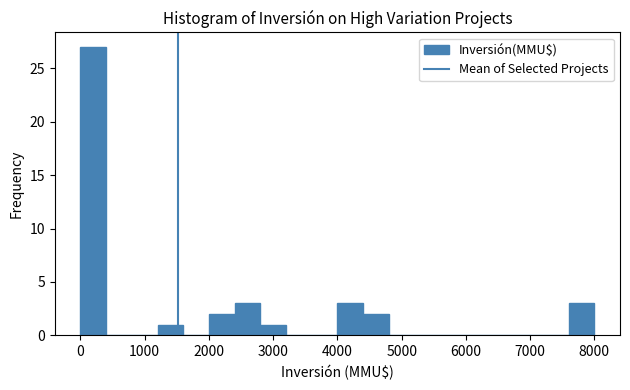

Which range on the x-axis has the tallest bar?

0 to 400